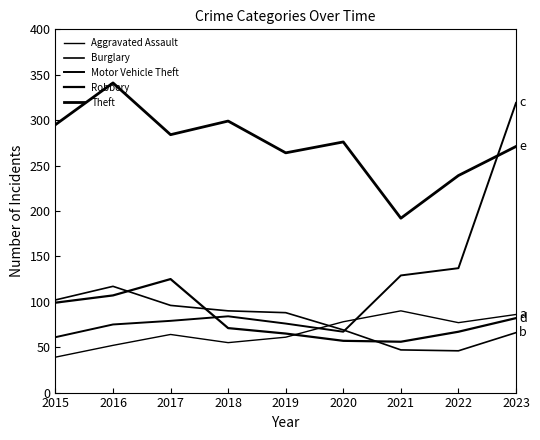

The value of Burglary at 2022 is 46. True or false?

True